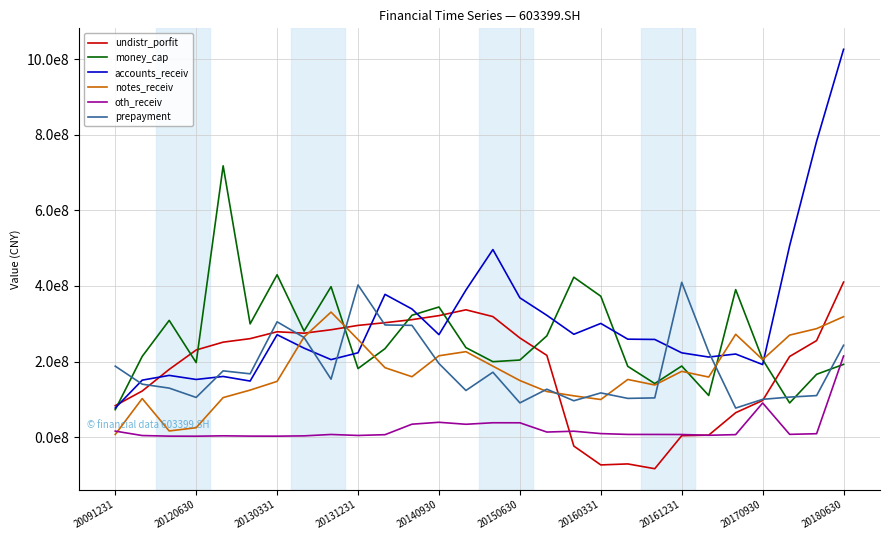

Does the chart display data point markers on the line(s)?

No